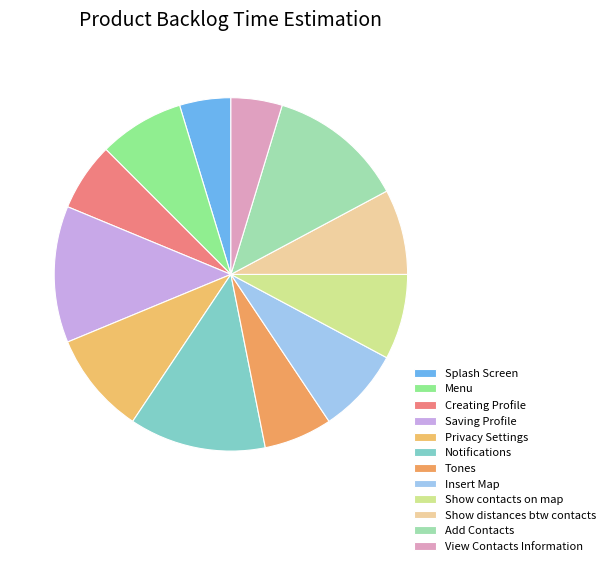

To the nearest percent, what is the difference between the largest and smallest slice percentages?

8%